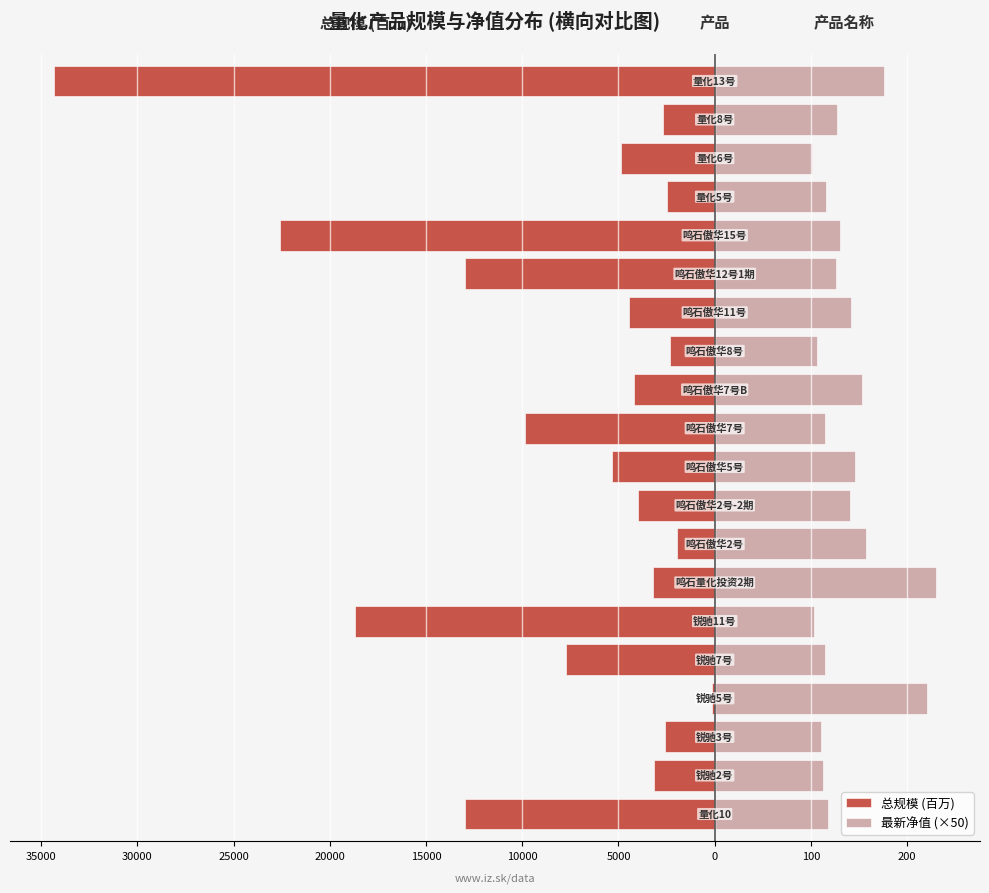

Does the chart contain any negative values?

Yes